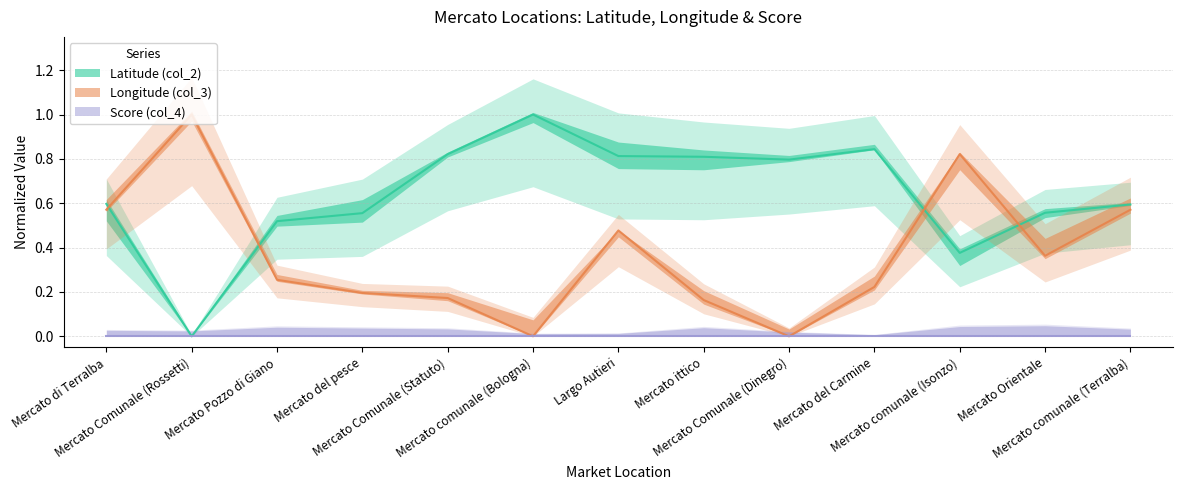

True or false: Longitude (col_3) has more than 2 points higher than both neighbors.

True